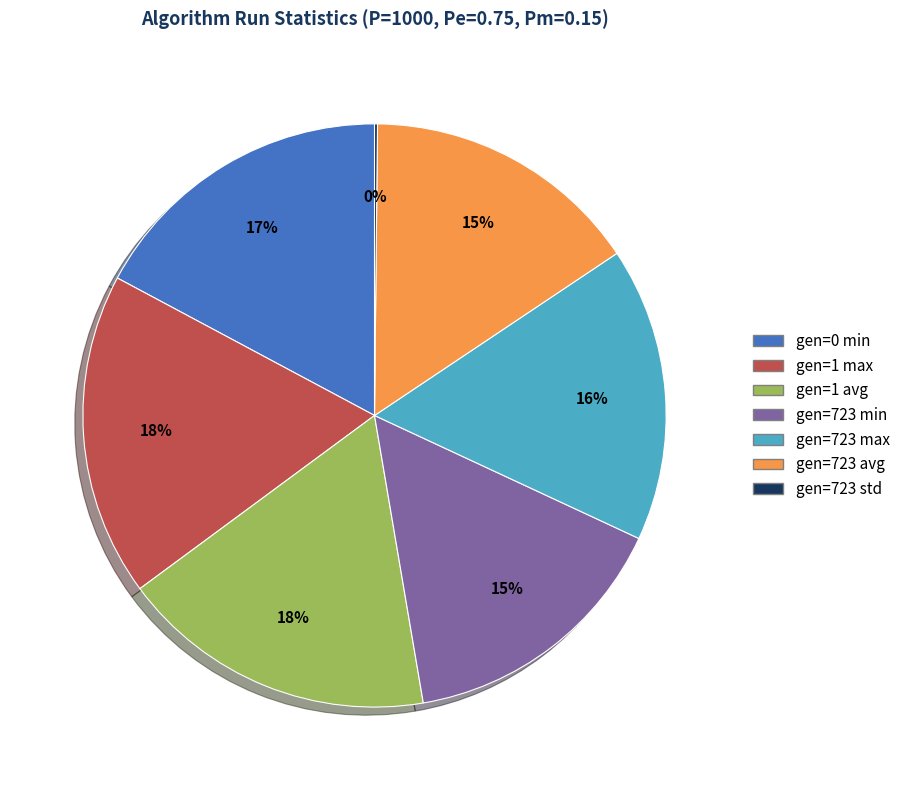

To the nearest percent, what portion does gen=1 avg represent?

18%